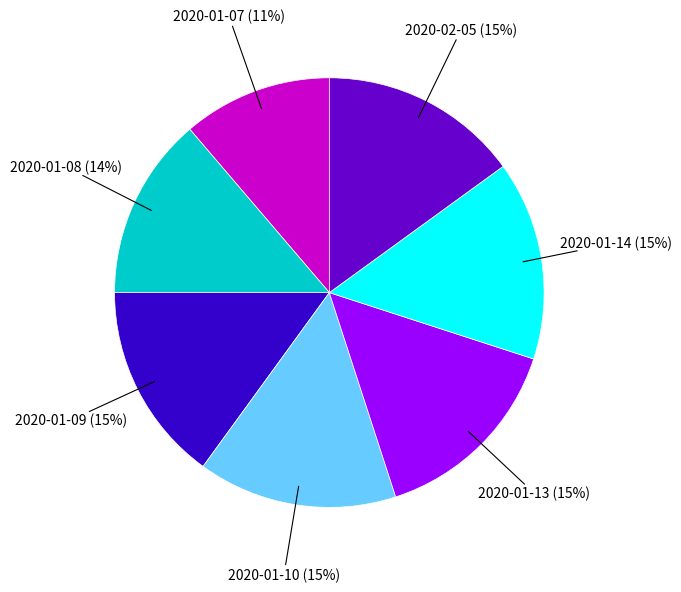

To the nearest percent, what is the average slice percentage?

14%